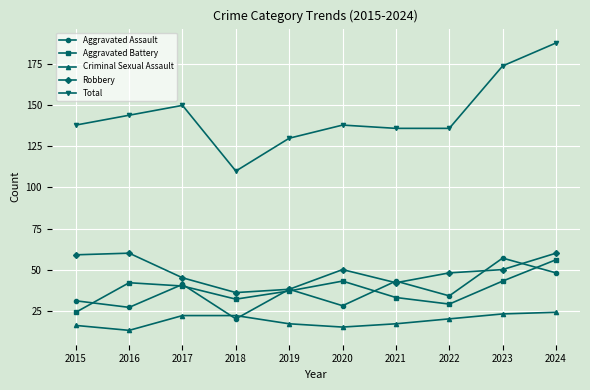

Is it true that Criminal Sexual Assault equals 17 at 2021?

True